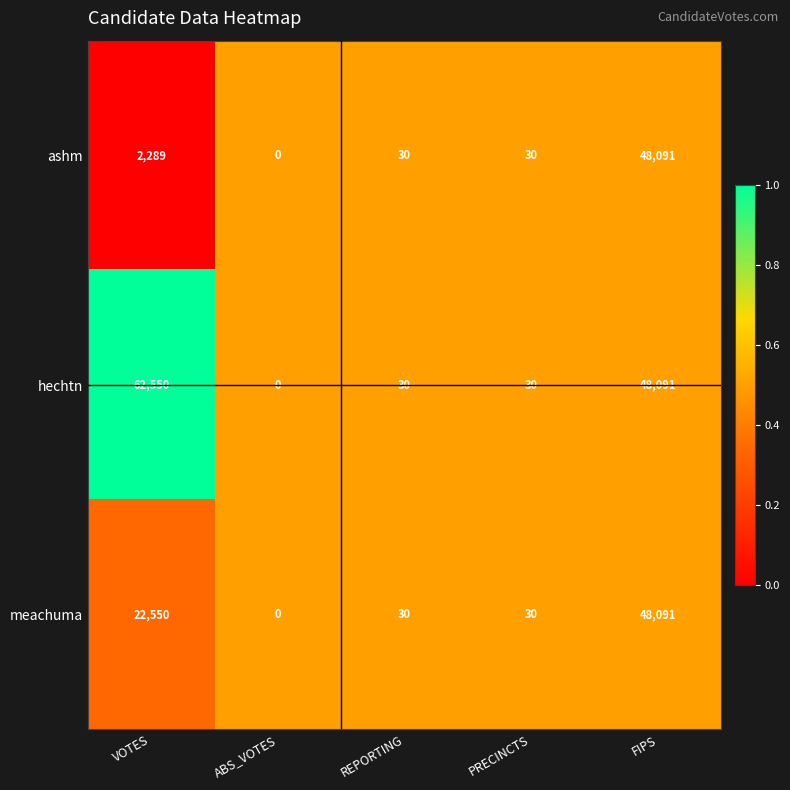

Which label corresponds to the smallest value in the chart?

ABS_VOTES